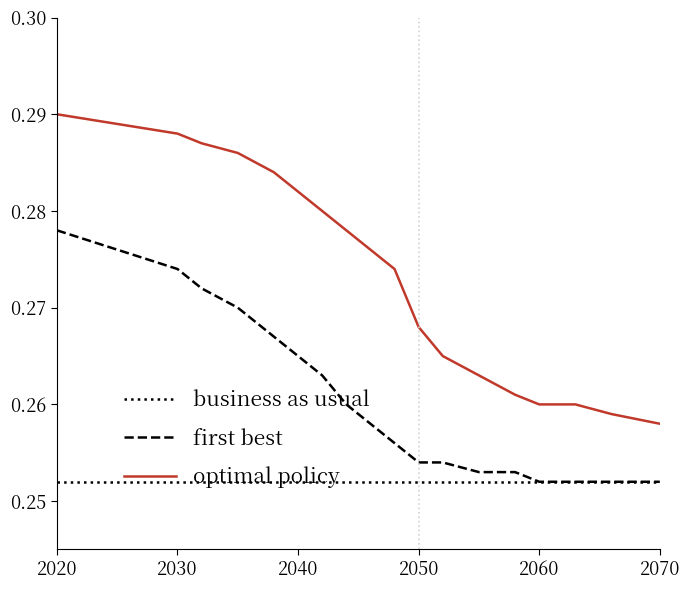

True or false: first best and optimal policy intersect in this chart.

False